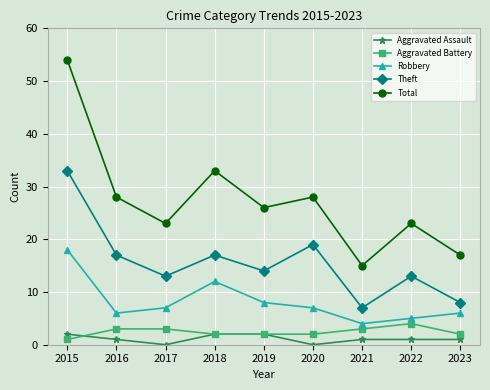

Is this an area chart (filled region under the line)?

No